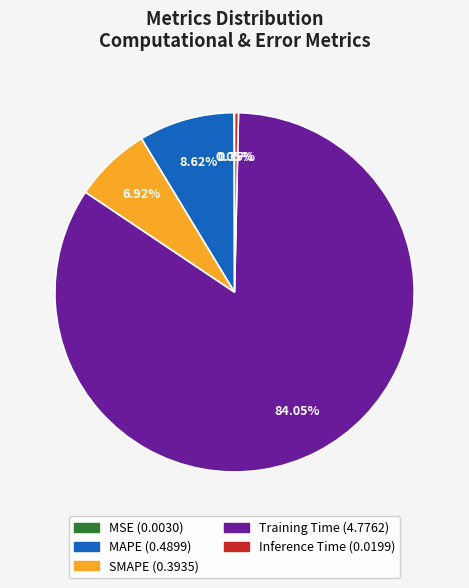

Which slice is the largest?

Training Time